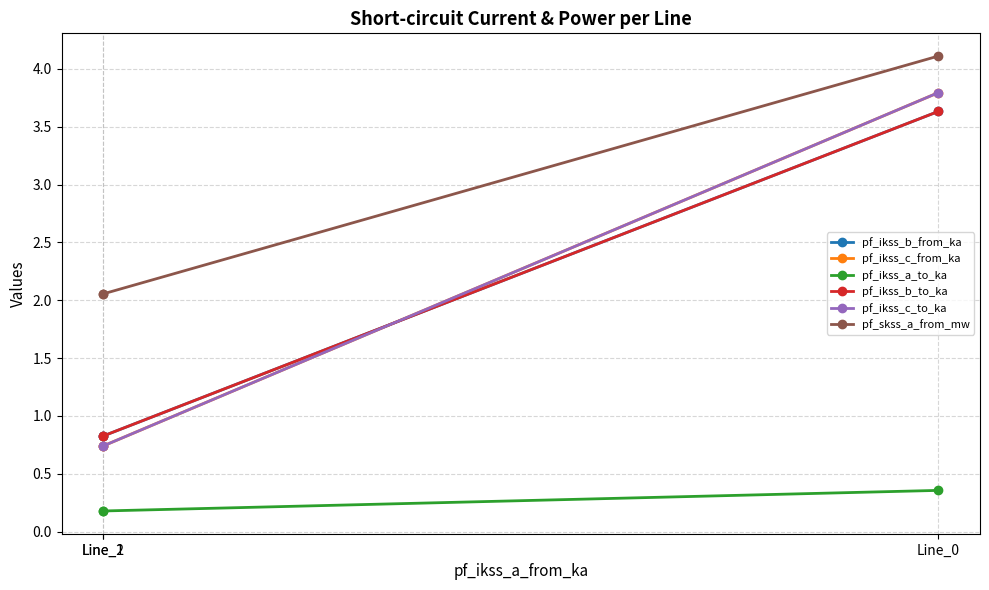

At which label is pf_ikss_b_from_ka closest to 2?

Line_1